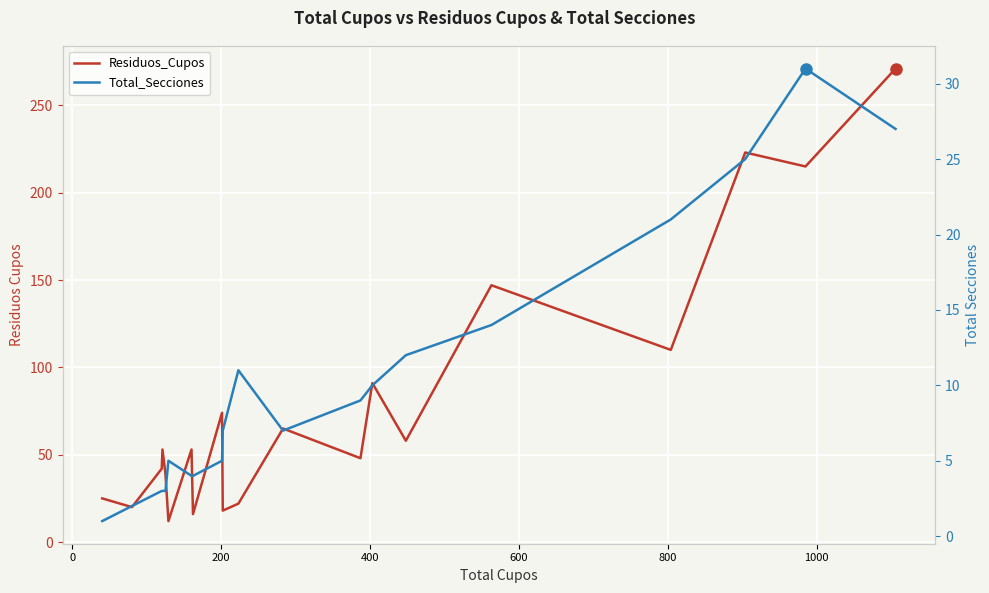

True or false: Residuos_Cupos has more than 0 interior local peaks.

True